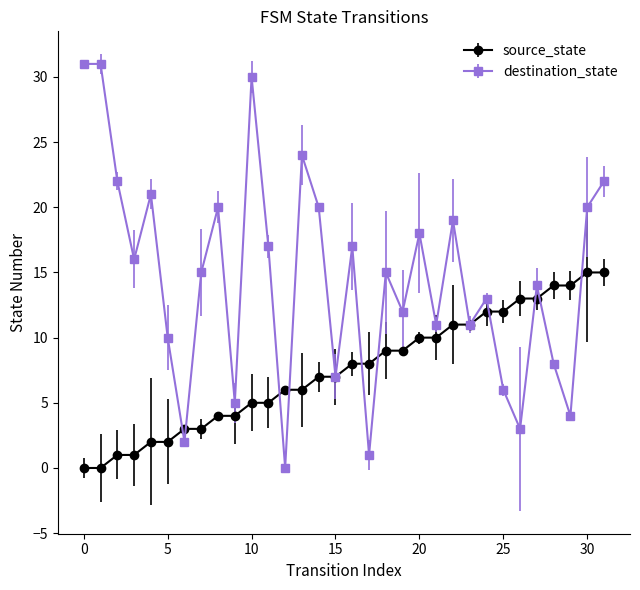

Reading left to right, list all the values displayed in this chart.

source_state: 0	0	1	1	2	2	3	3	4	4	5	5	6	6	7	7	8	8	9	9	10	10	11	11	12	12	13	13	14	14	15	15
destination_state: 31	31	22	16	21	10	2	15	20	5	30	17	0	24	20	7	17	1	15	12	18	11	19	11	13	6	3	14	8	4	20	22